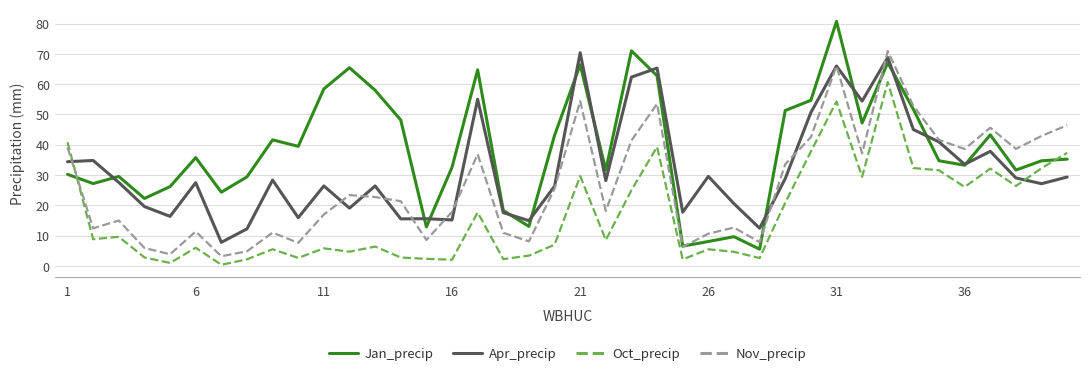

Rank the series by their average value, from highest to lowest.

Jan_precip, Apr_precip, Nov_precip, Oct_precip